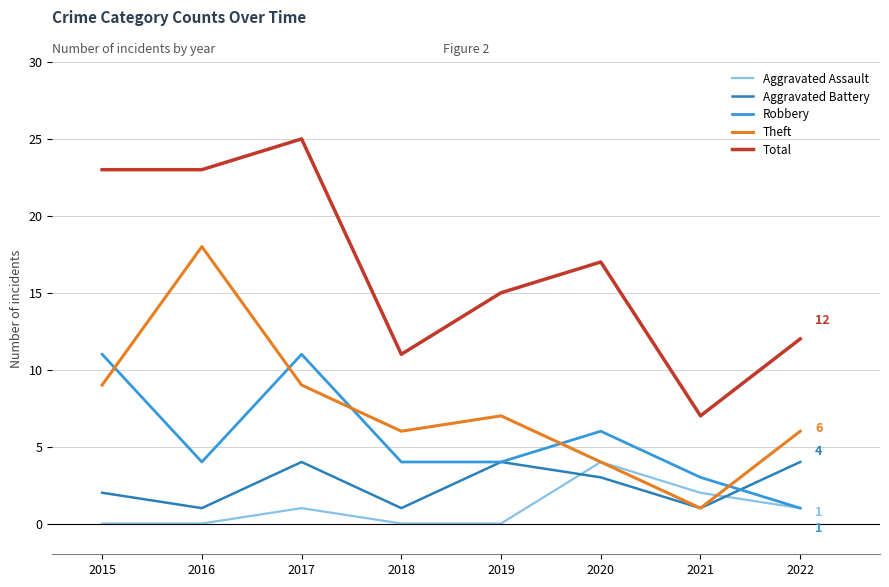

True or false: Total has a value of 12 at 2021.

False